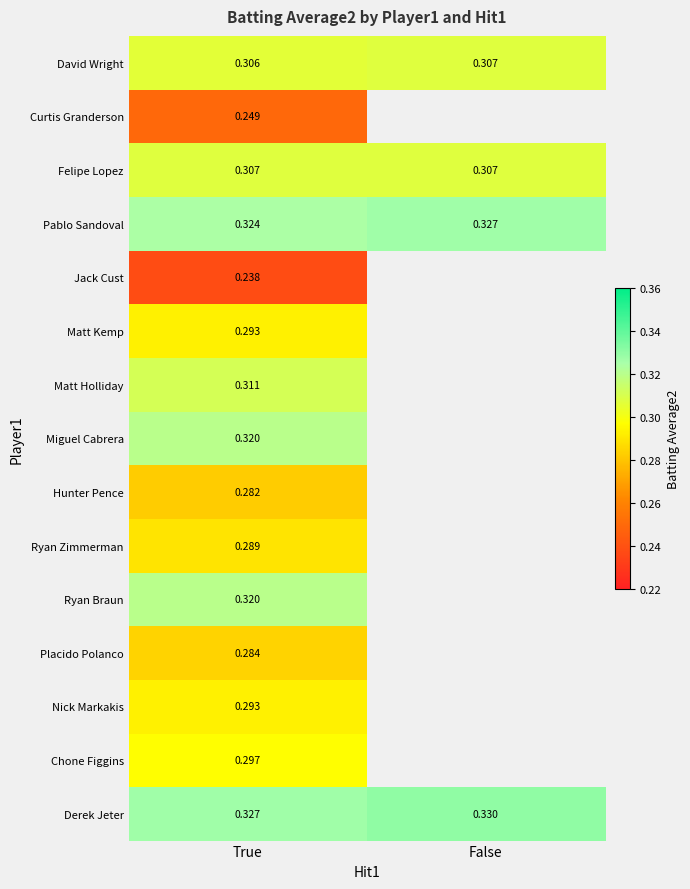

Which series has the largest total across all categories?

Derek Jeter